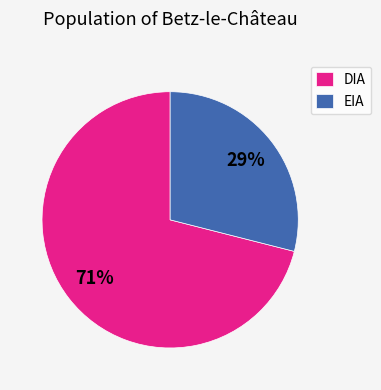

Count the number of slices in the pie.

2